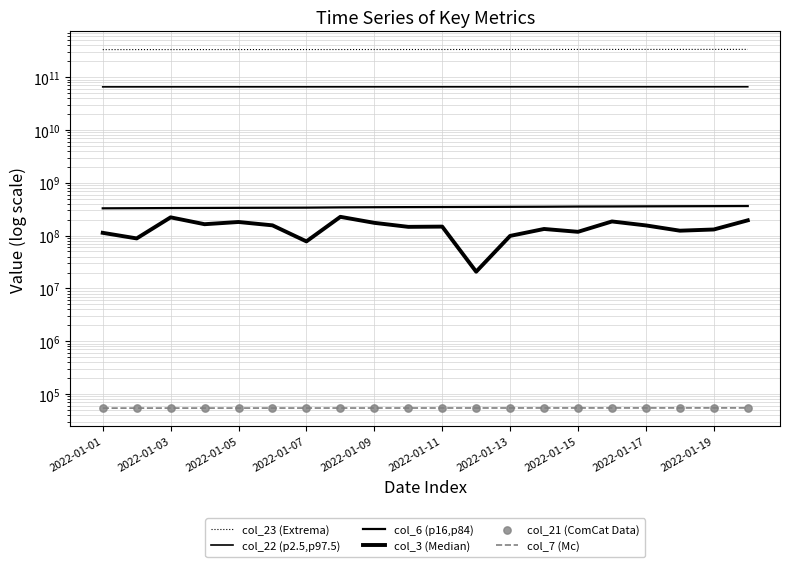

What is the total value across all series at 11?

401846891757